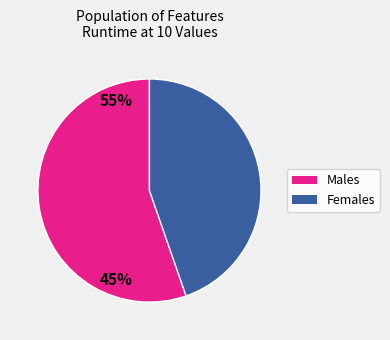

Count the number of slices in the pie.

2